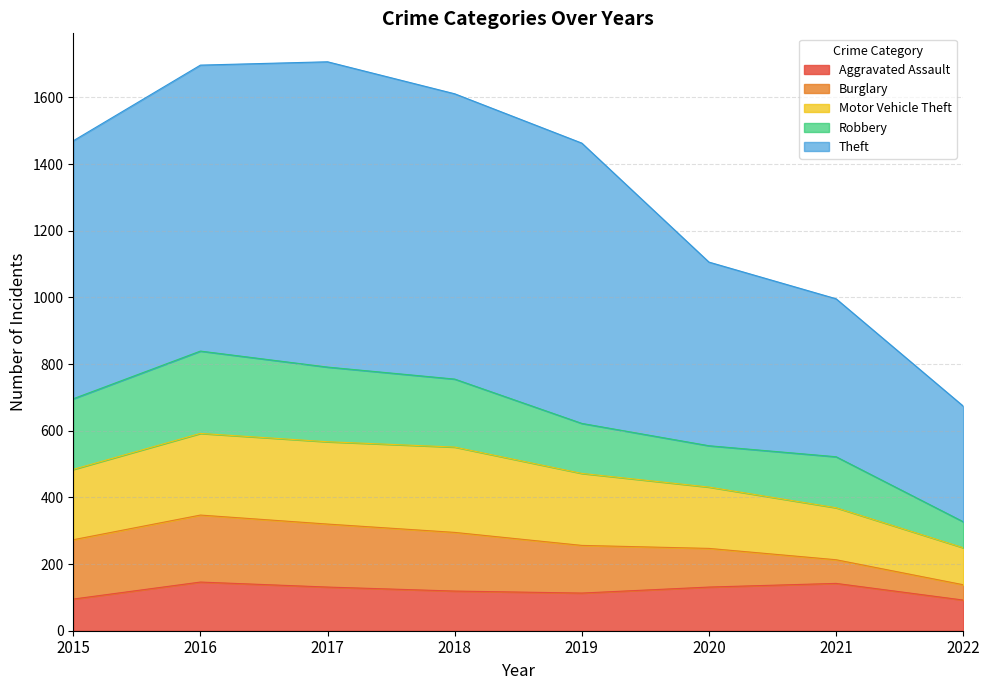

True or false: Aggravated Assault and Theft intersect in this chart.

False